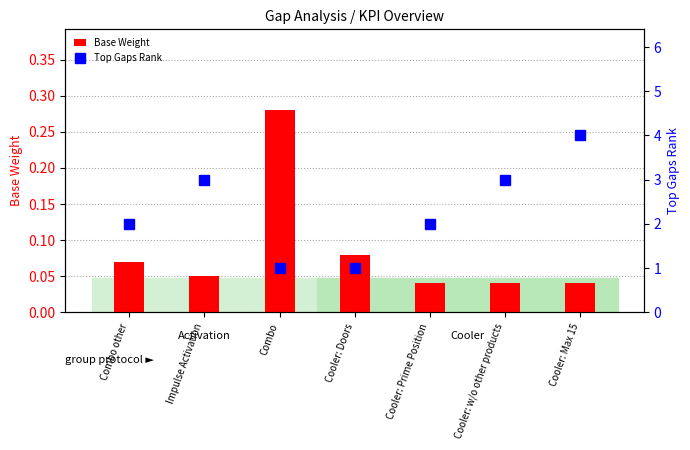

At which label does Top Gaps Rank reach its peak?

Cooler: Max 15